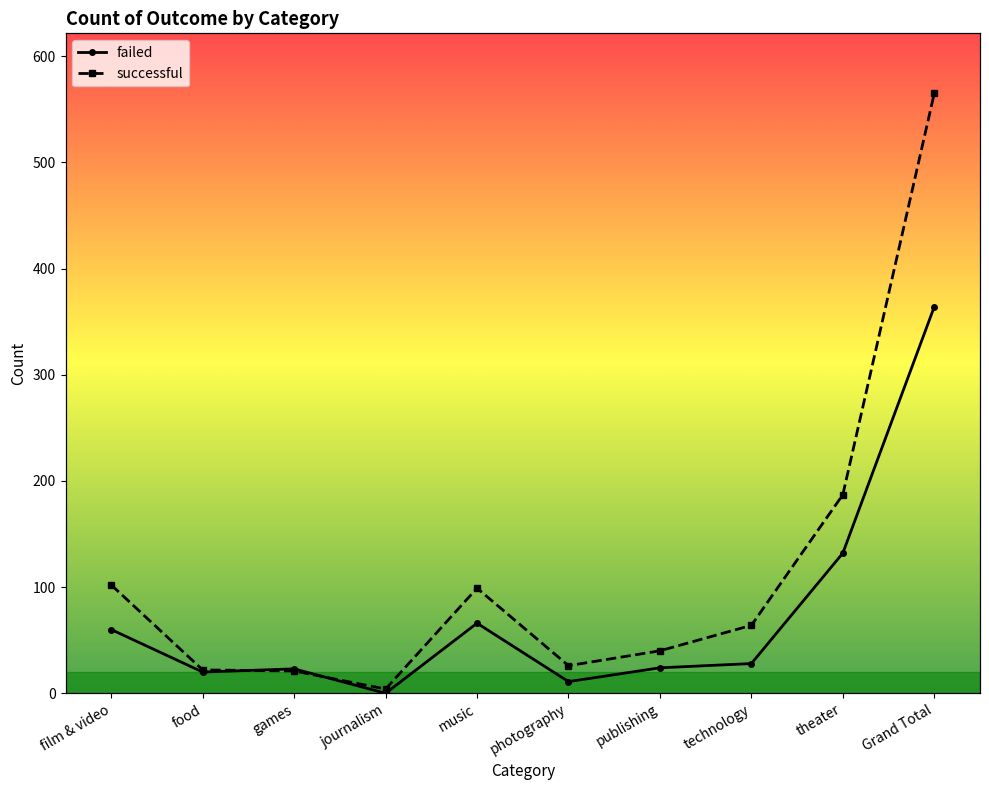

List the series in order of their overall mean, lowest first.

failed, successful